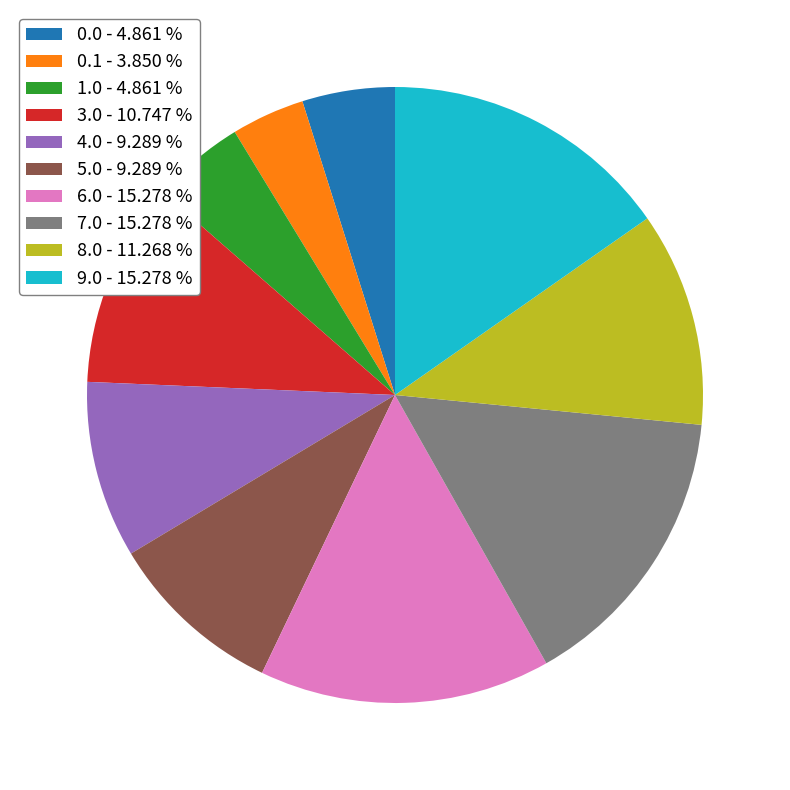

Do 3.0 - 10.747 % and 0.0 - 4.861 % together represent more than half of the pie?

No